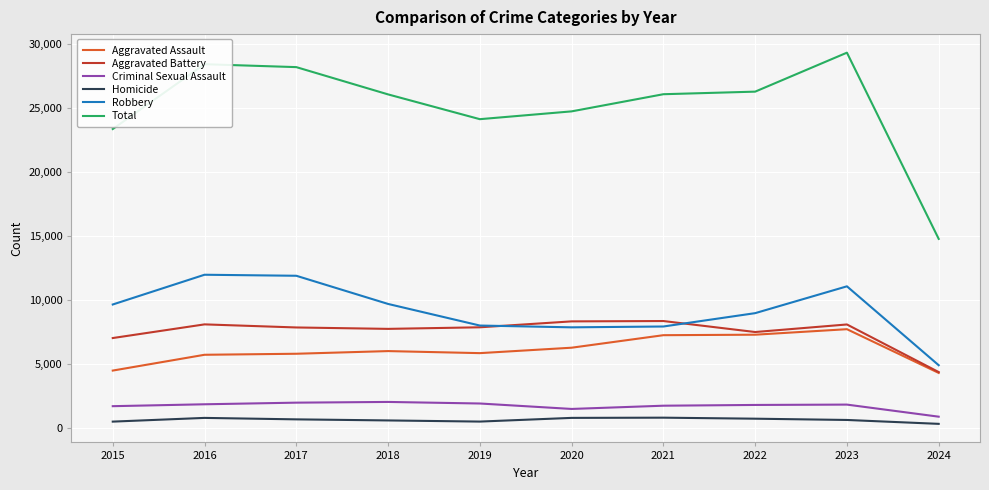

How many lines are shown in the chart?

6